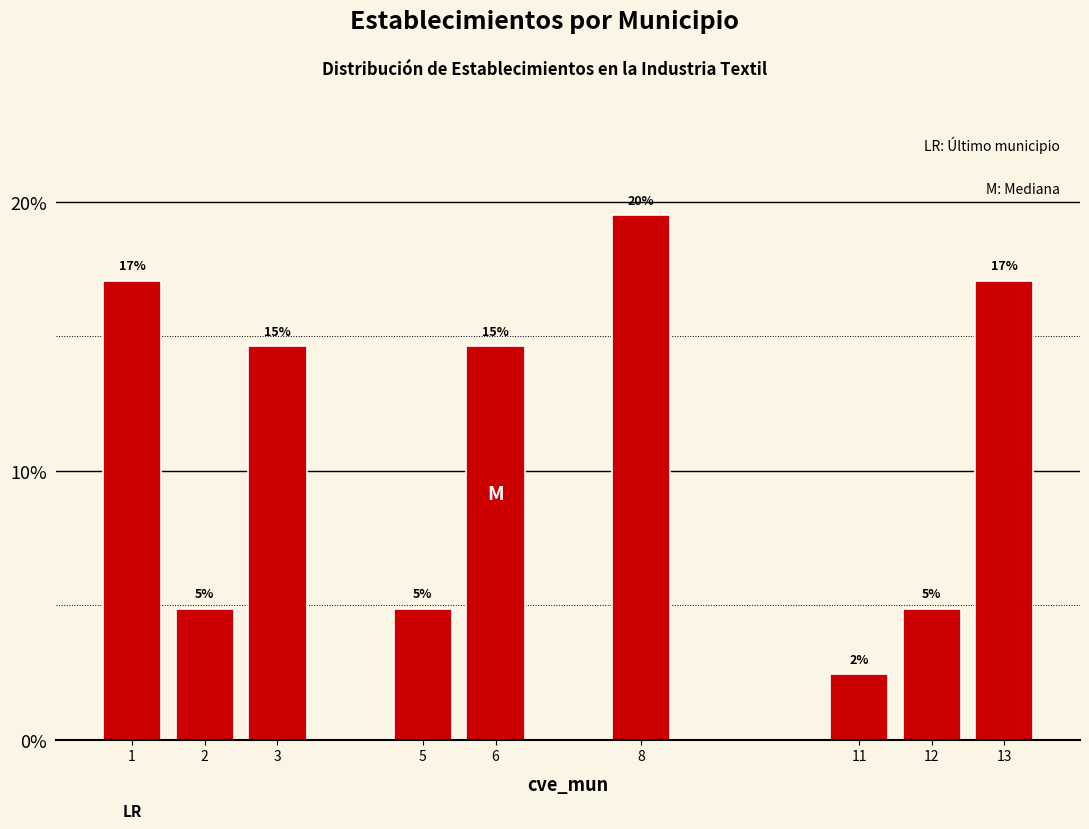

How many bars are there in total?

9